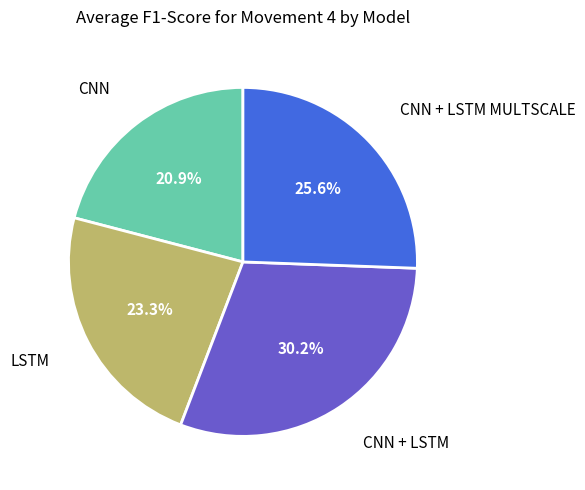

Does any single category account for the majority?

No